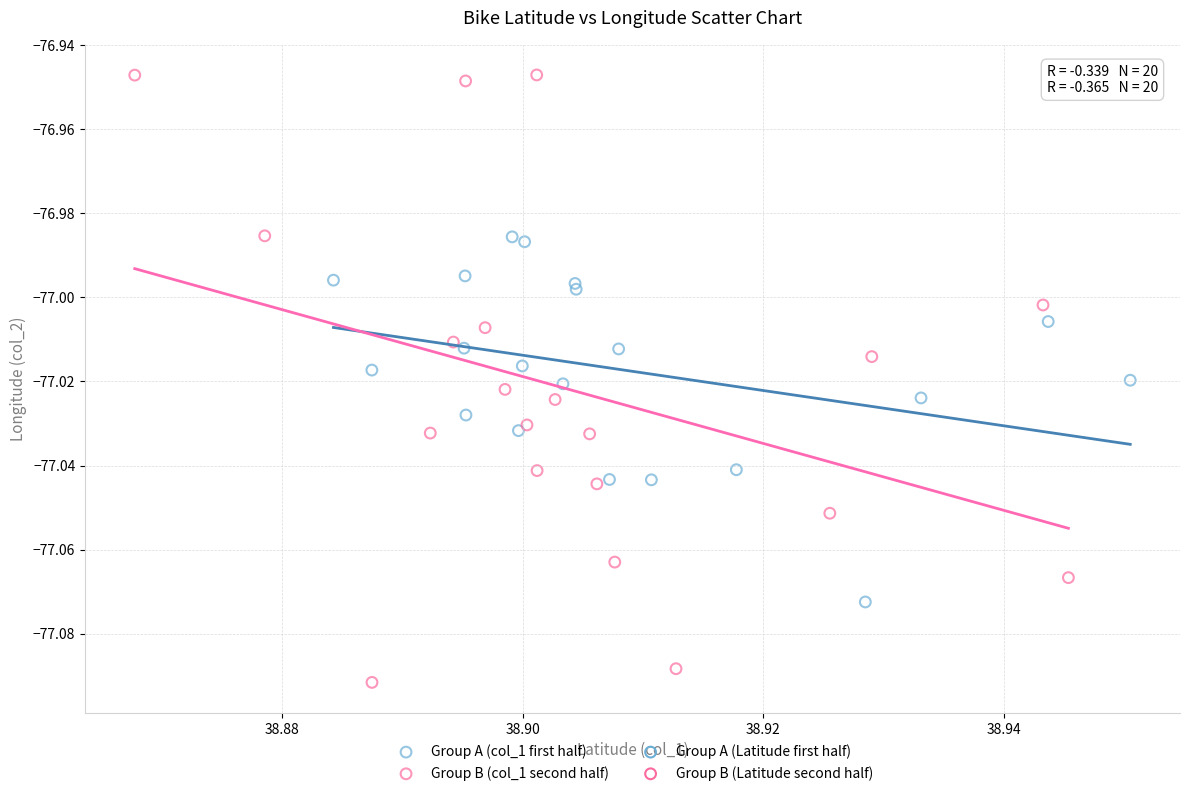

Which series contains the highest Y value?

Group B (col_1 second half)